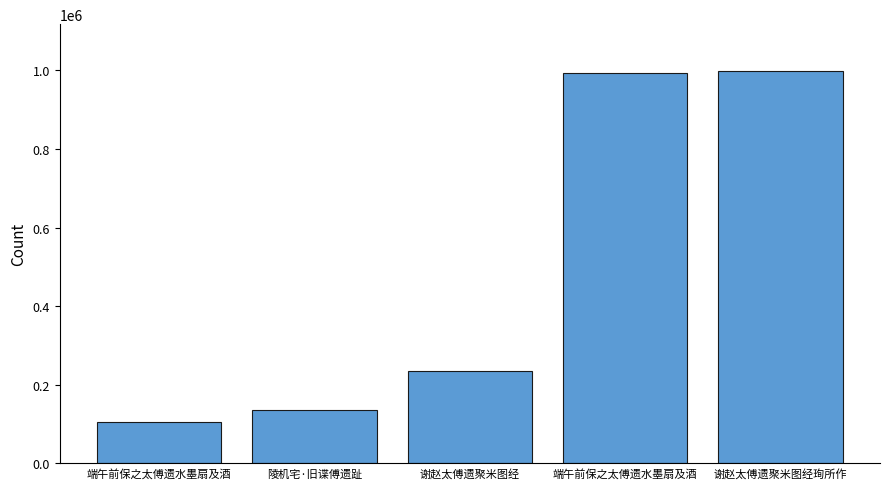

At which category does the chart reach its peak across all series?

谢赵太傅遗聚米图经珣所作